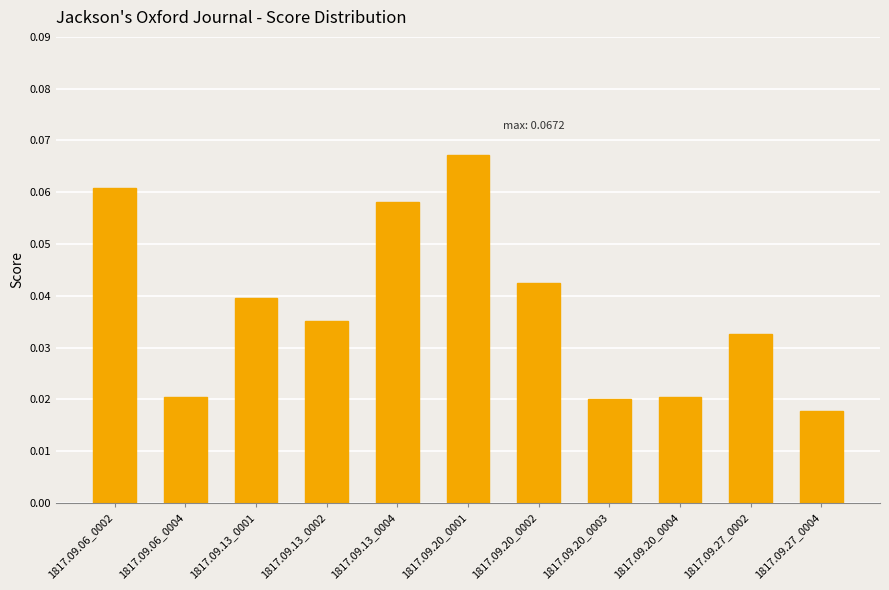

How many values are between 0 and 1?

11